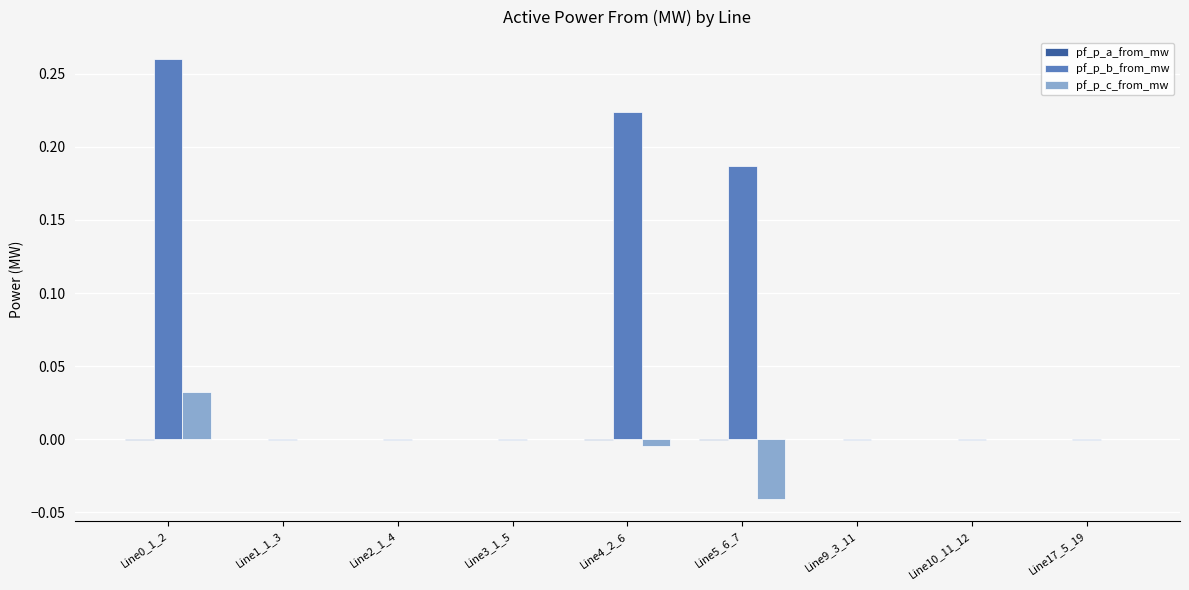

Between Line5_6_7 and Line17_5_19, which series saw the biggest shift?

pf_p_b_from_mw